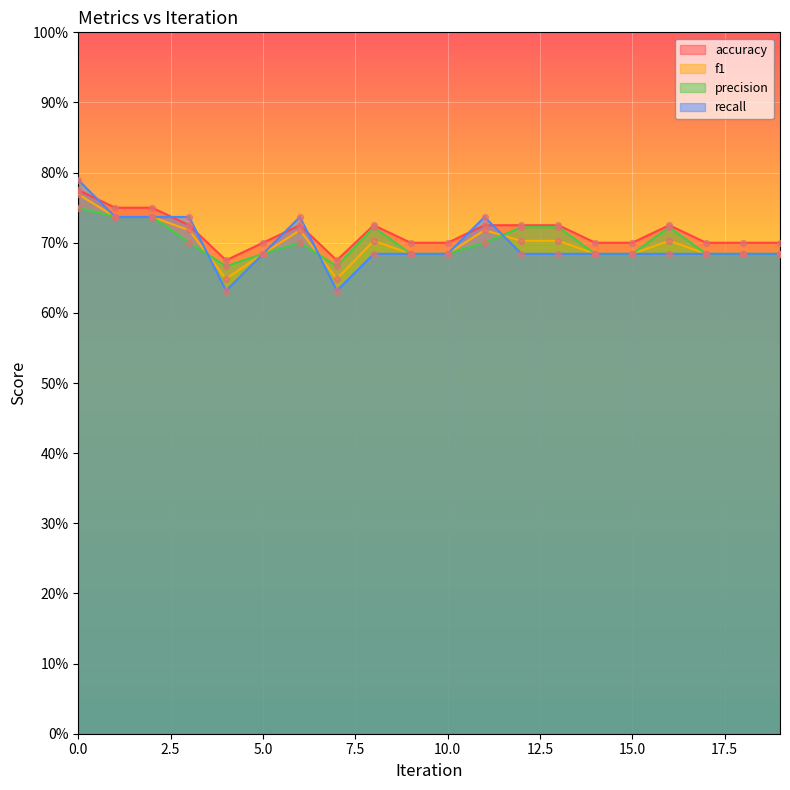

Which series reaches the maximum Y coordinate?

recall